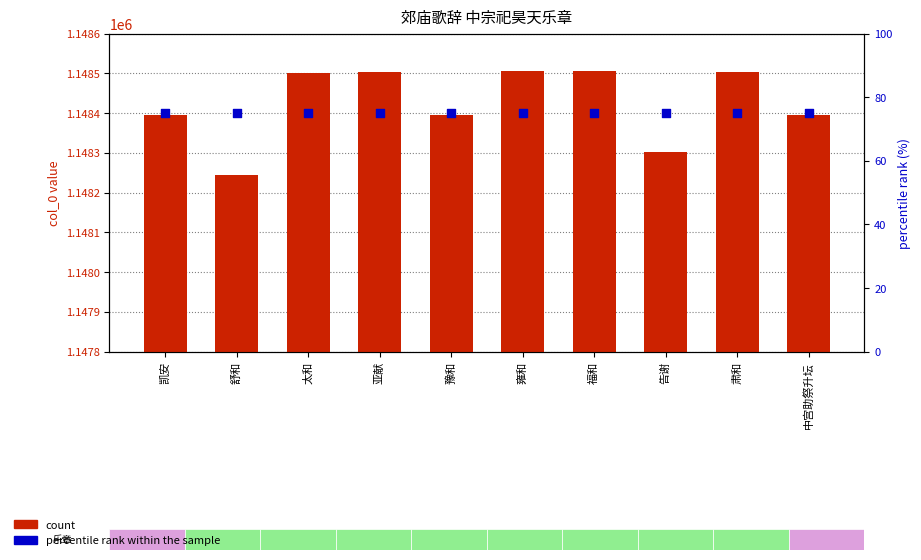

At how many categories does at least one series exceed 147386?

10